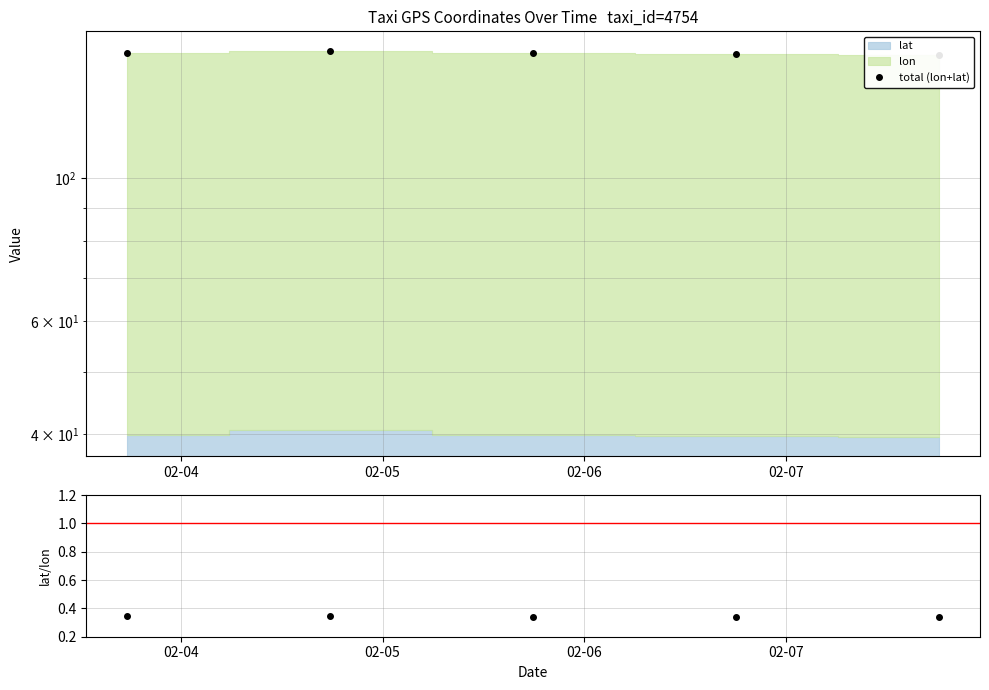

At how many categories does at least one series exceed 51?

5